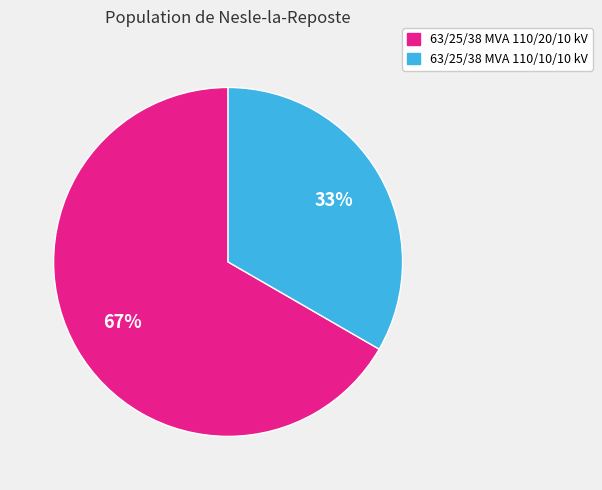

What is the largest slice in the pie chart?

63/25/38 MVA 110/20/10 kV